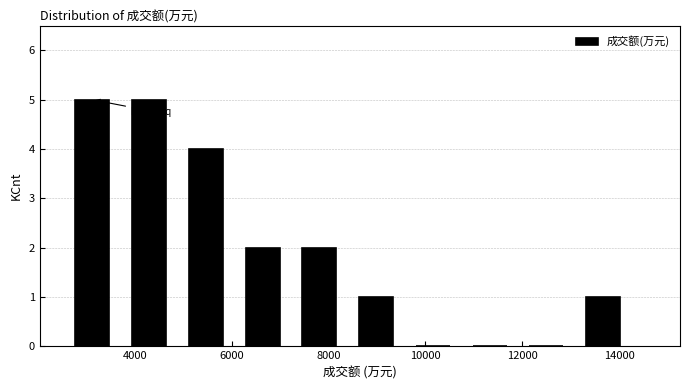

How tall is the bar that spans 3800 to 4800 on the x-axis? Neither the bar edges nor the heights are printed on the chart, so give them approximately, as read against the axes.

5